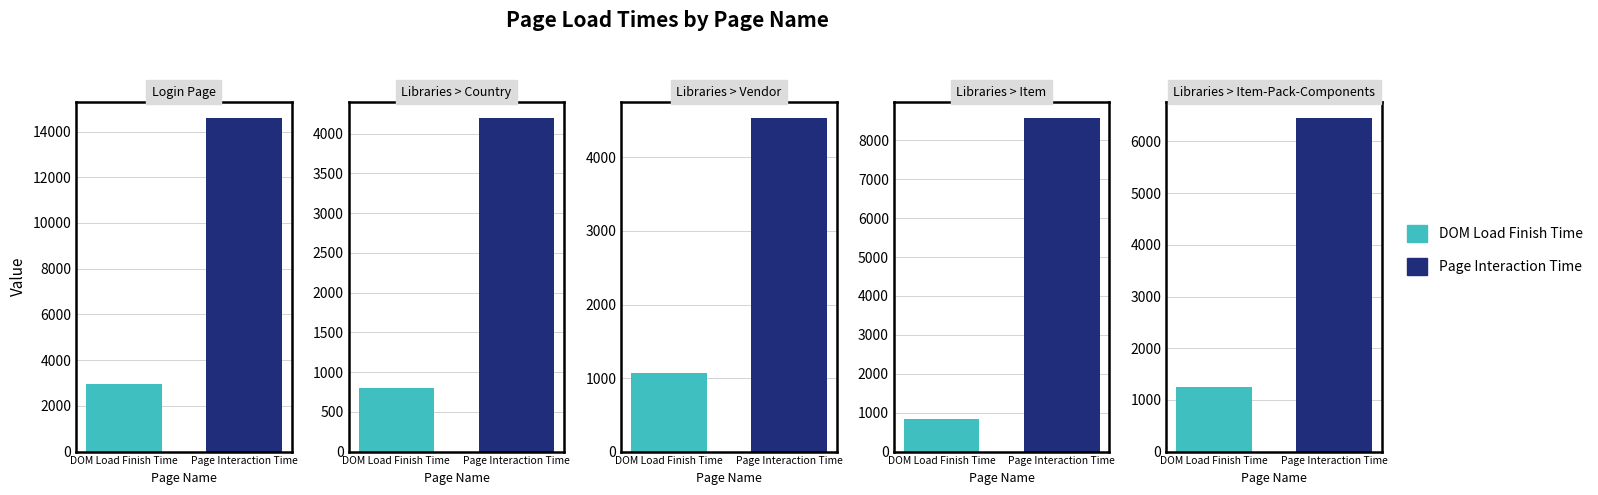

What is the maximum value for Page Interaction Time?

14581